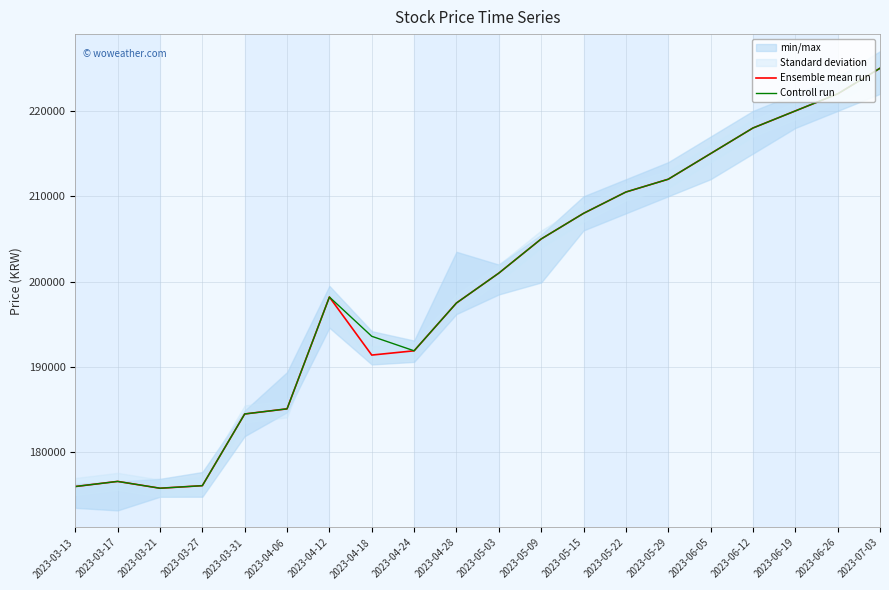

Between 2023-03-21 and 2023-04-12, which series saw the biggest shift?

Ensemble mean run